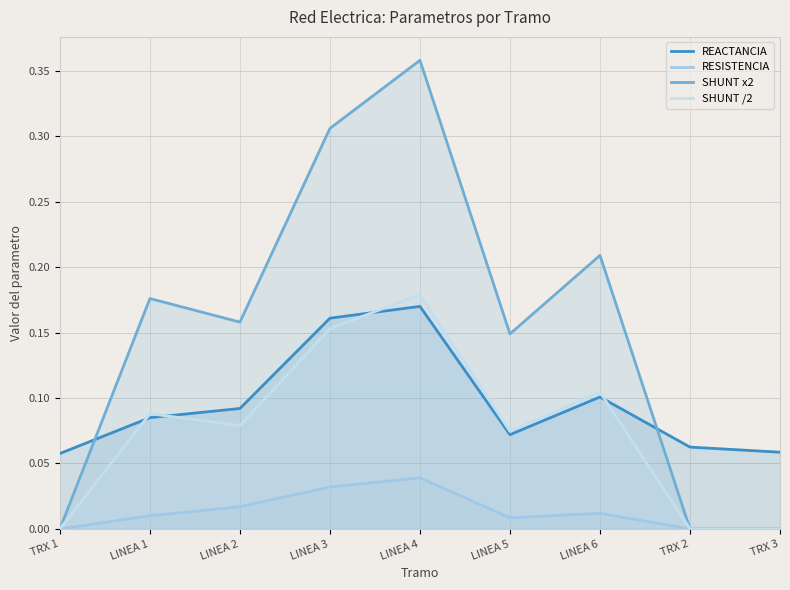

Which series has the largest range (max minus min)?

SHUNT x2